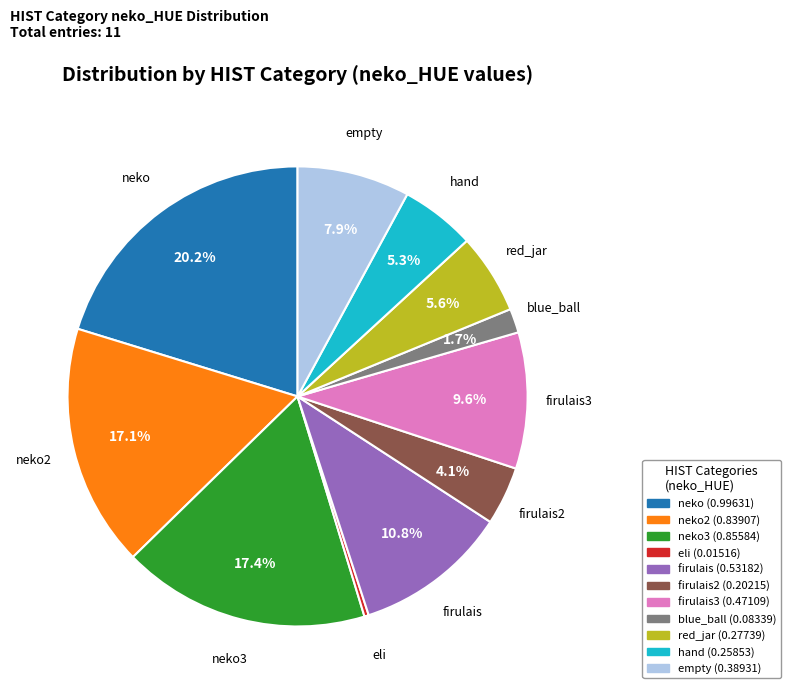

Does any single category account for the majority?

No